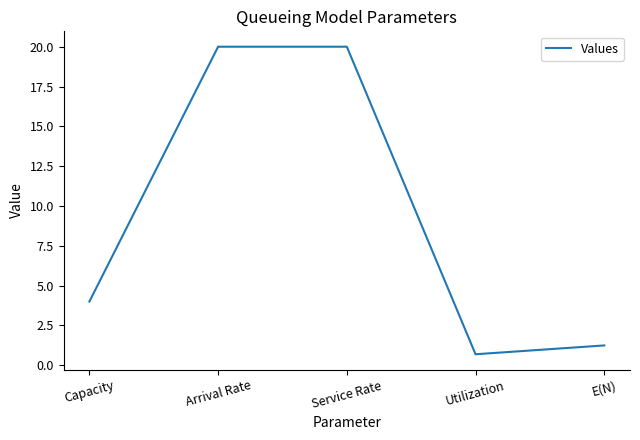

True or false: the data shows 2.1 at E(N).

False